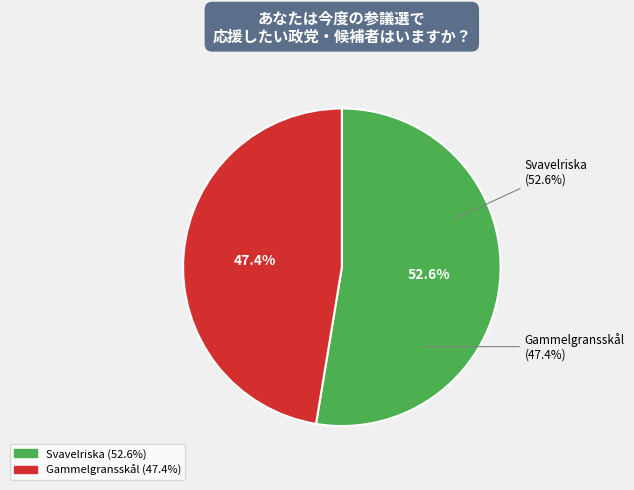

Which category has the biggest portion of the pie?

Svavelriska